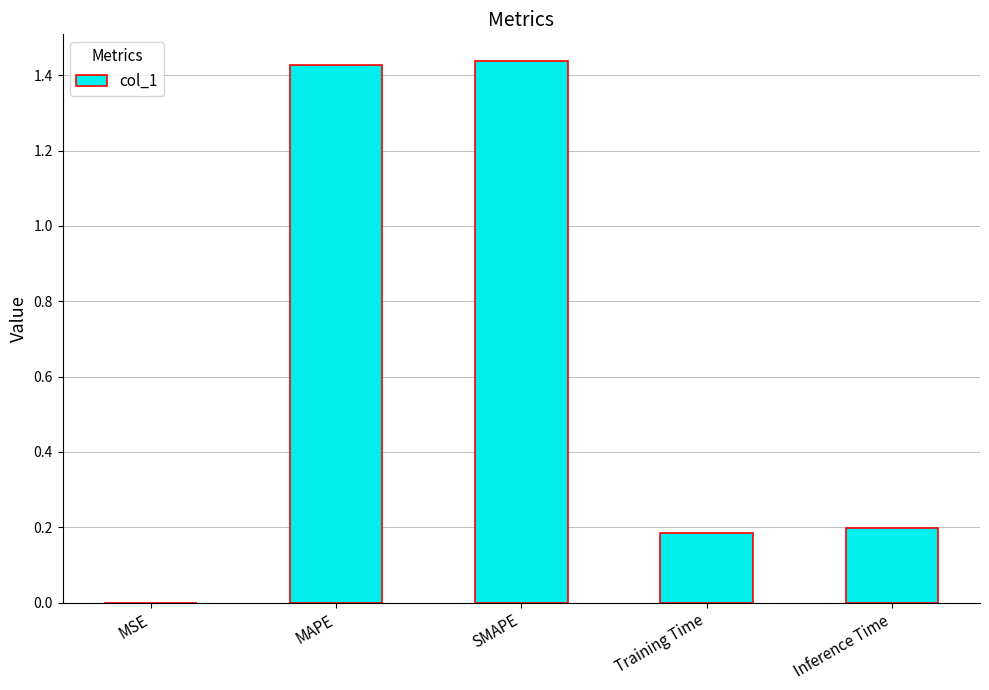

Between Inference Time and MSE, which is larger?

Inference Time